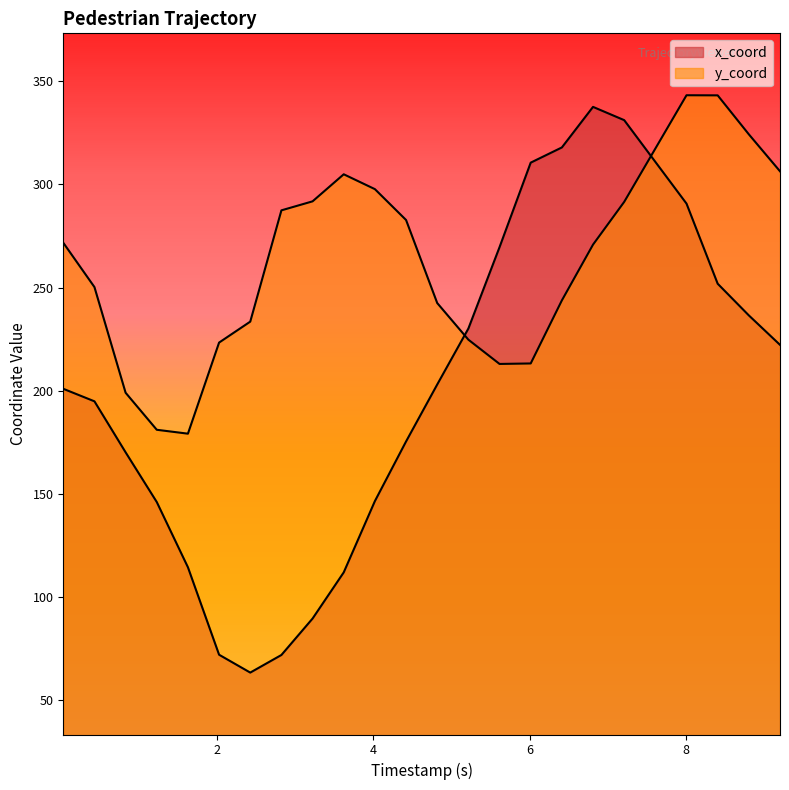

Reading left to right, list all the values displayed in this chart.

x_coord: 201.0	194.9	170.2	146.1	114.5	72.1	63.5	72.0	89.7	112.0	146.6	175.5	203.1	230.2	269.6	310.5	317.9	337.6	331.1	290.7	251.9	236.5	222.3
y_coord: 271.7	250.3	199.1	181.1	179.2	223.4	233.5	287.4	291.8	304.9	297.7	282.8	242.5	224.8	213.0	213.3	243.8	270.8	291.5	343.2	343.1	324.3	306.4